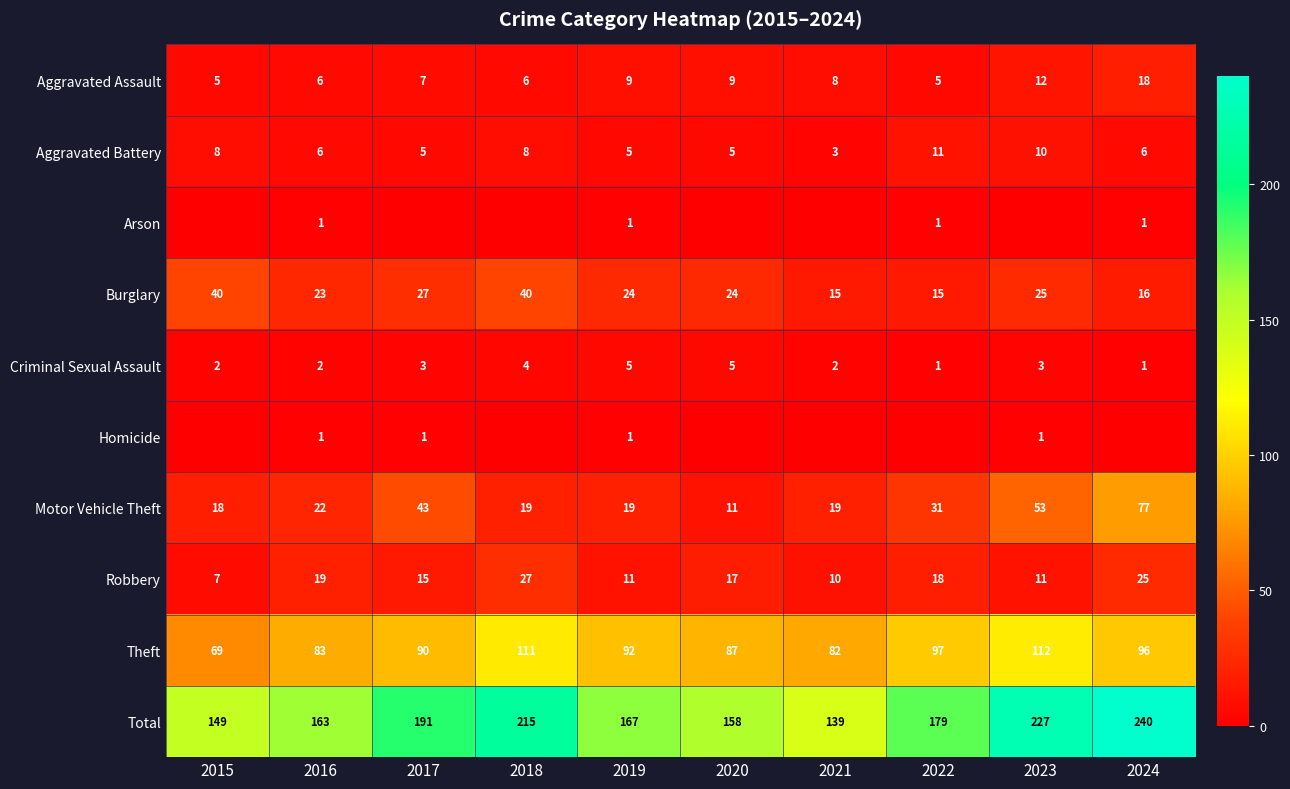

What is the approximate value of Burglary at 2018?

40